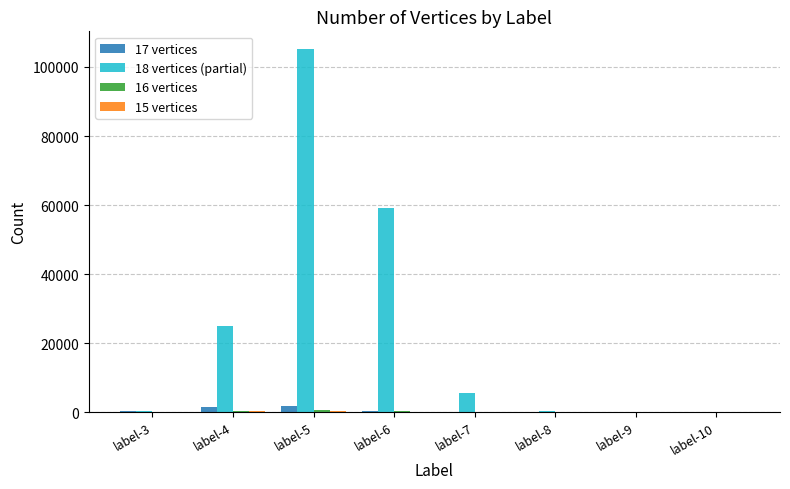

Which series has the largest total across all categories?

18 vertices (partial)